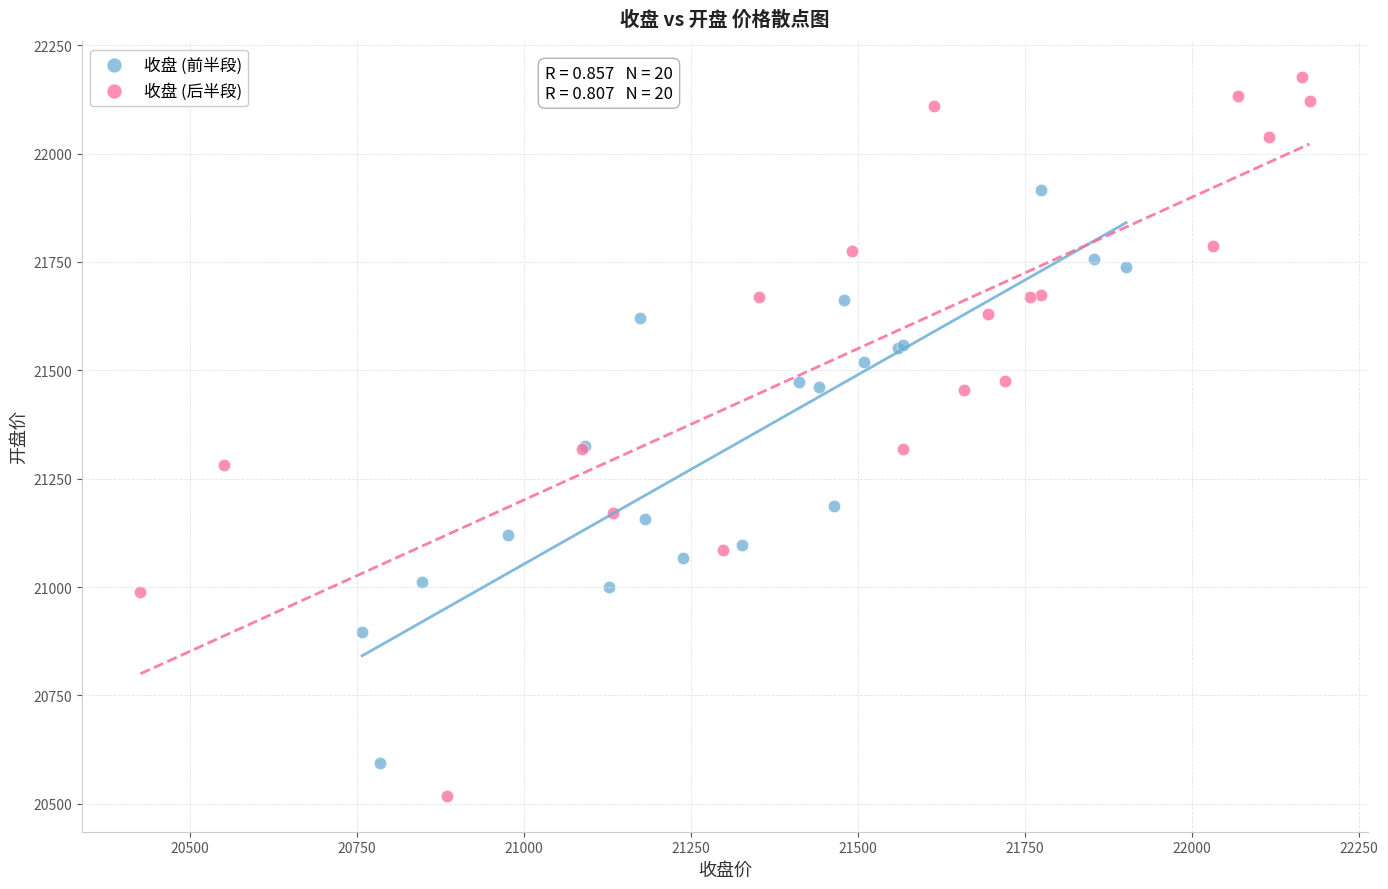

Which series reaches the maximum Y coordinate?

收盘 (后半段)